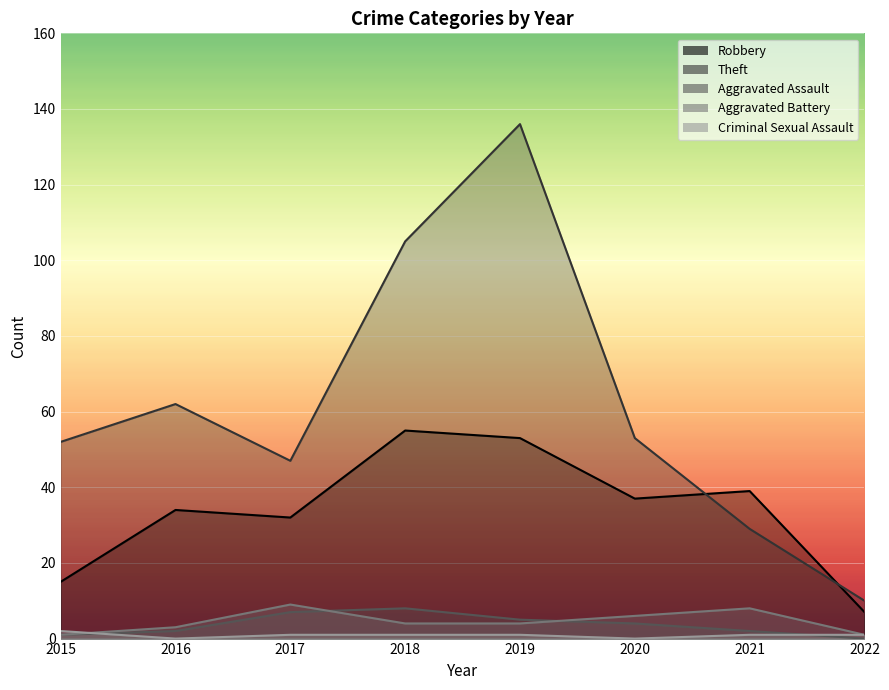

Which series has the largest total across all categories?

Theft